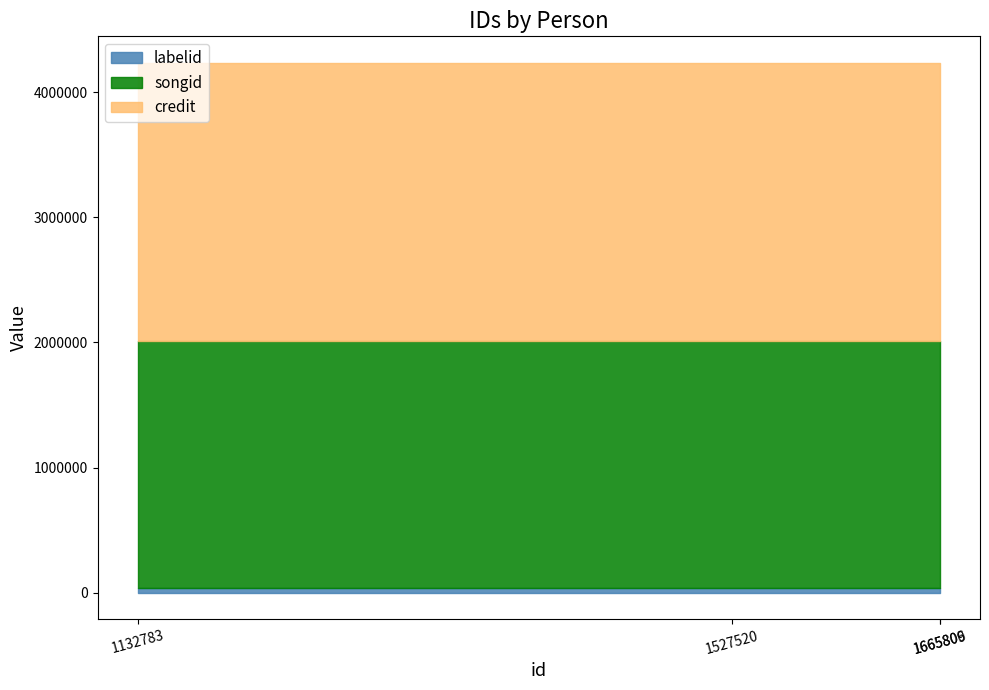

At which category is the sum across all series the highest?

1132783